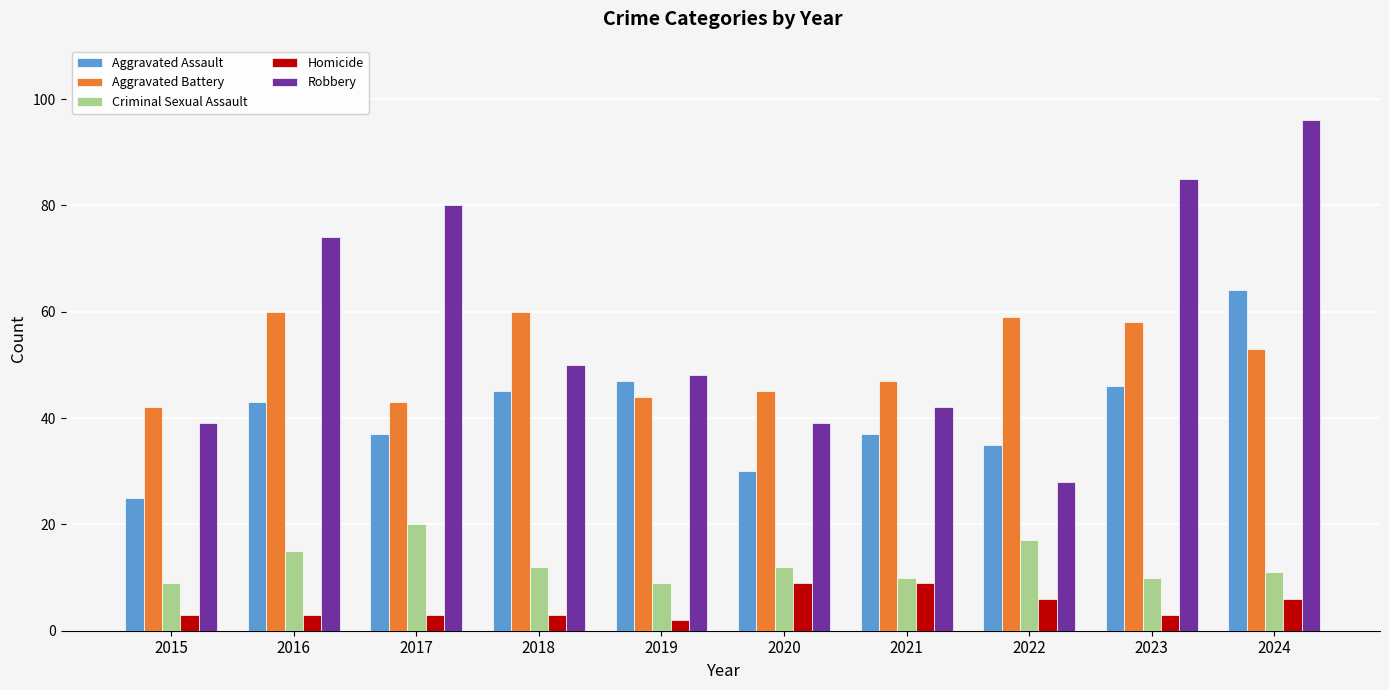

True or false: Aggravated Battery has a value of 78 at 2018.

False